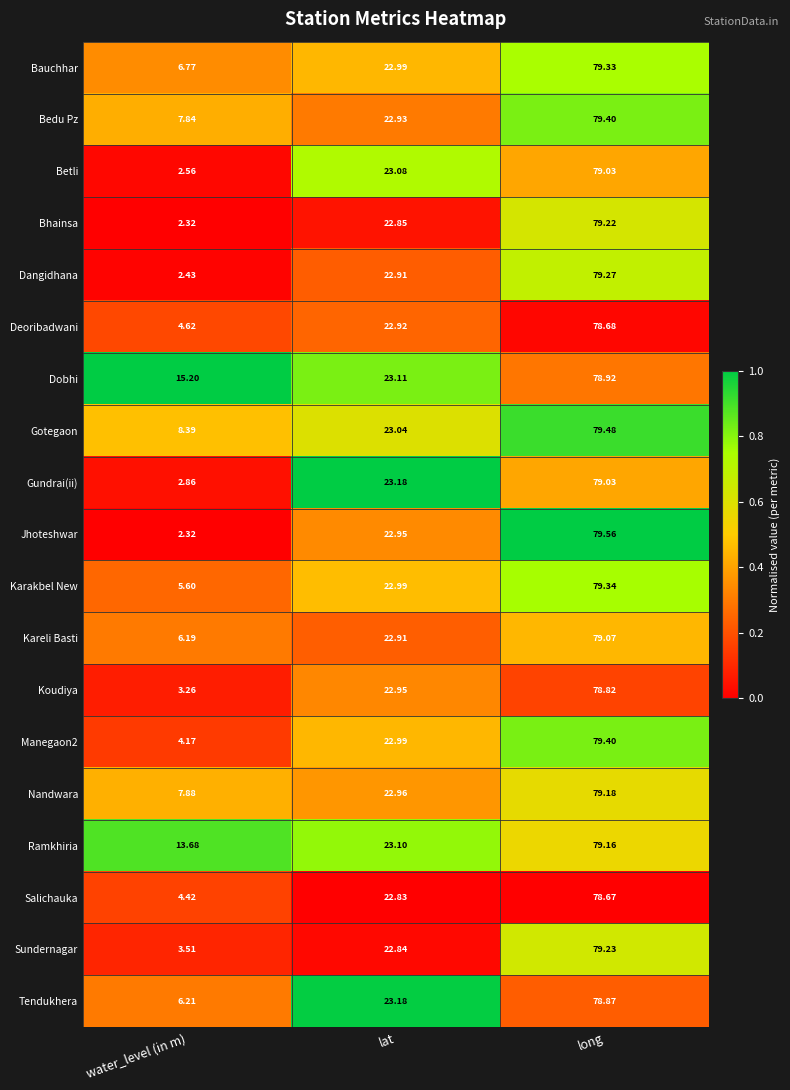

Between water_level (in m) and long, which series saw the biggest shift?

Jhoteshwar